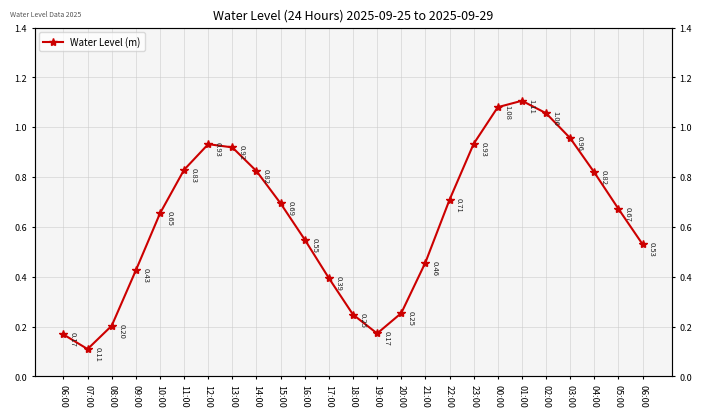

True or false: the data shows 1.3 at 11:00.

False